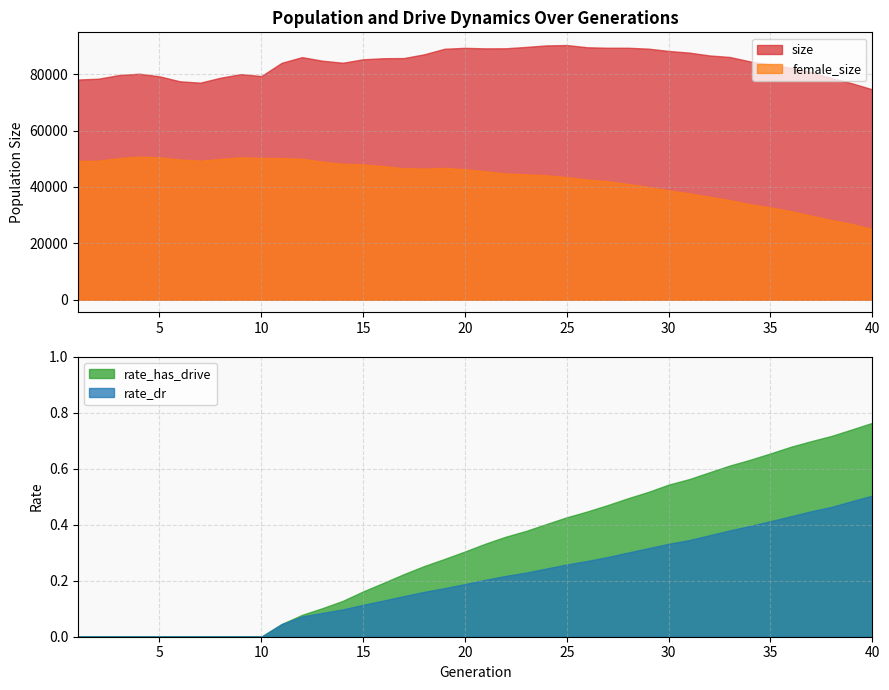

Does the chart display data point markers on the line(s)?

No